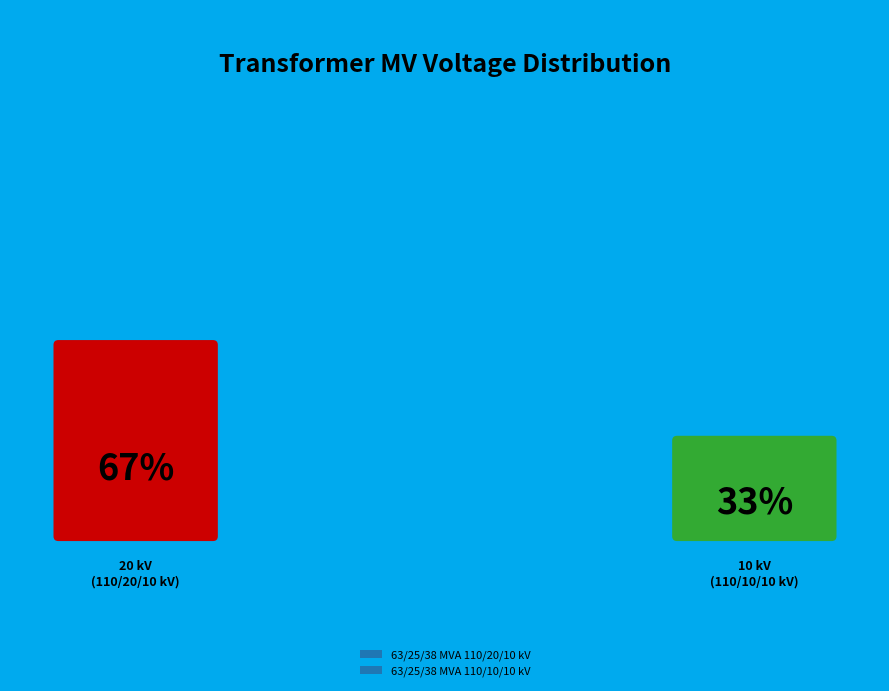

Rank the categories by value from lowest to highest.

63/25/38 MVA 110/10/10 kV, 63/25/38 MVA 110/20/10 kV